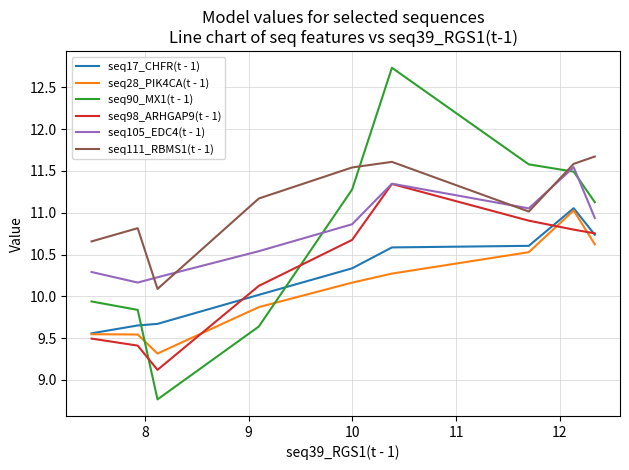

Is it true that seq98_ARHGAP9(t - 1) equals 9.5 at 8?

True